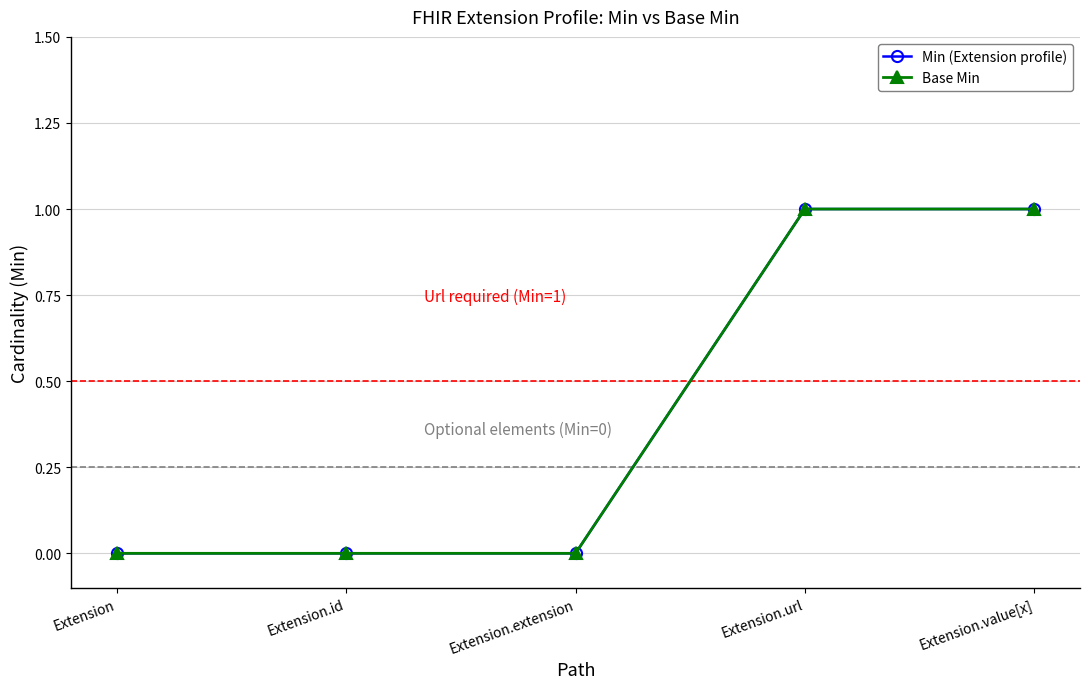

How many Min (Extension profile) values are between 0 and 1?

5